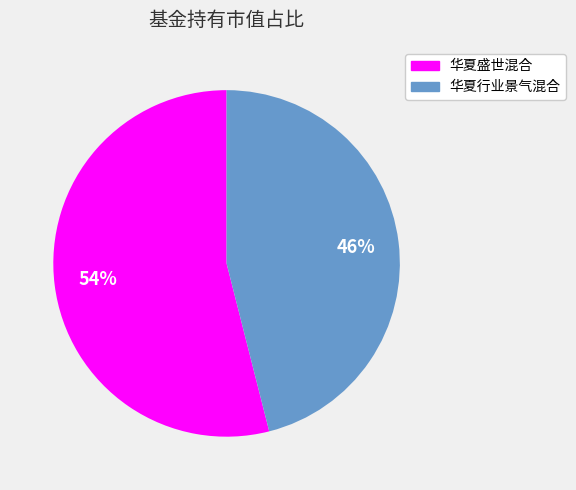

To the nearest percent, what is the average slice percentage?

50%